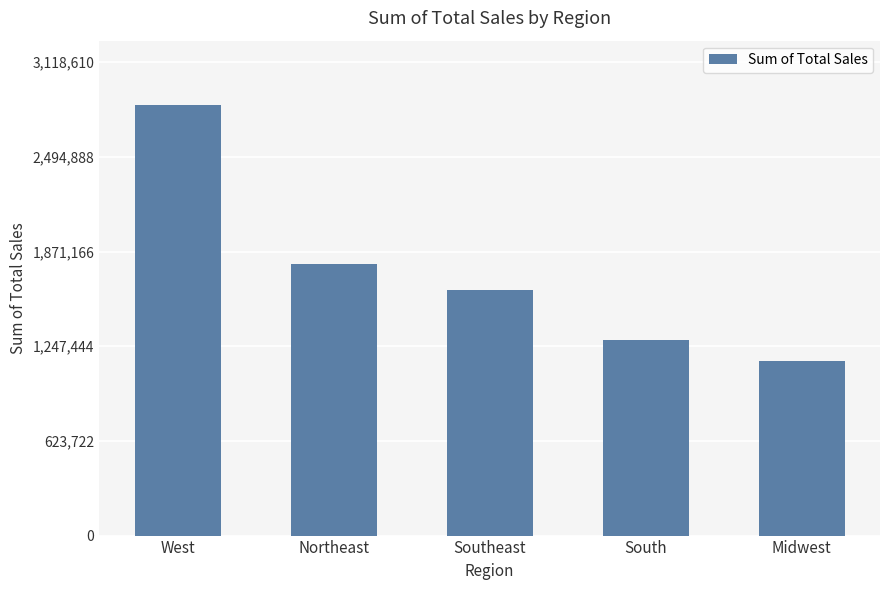

True or false: the data shows 2375342.4 at Southeast.

False